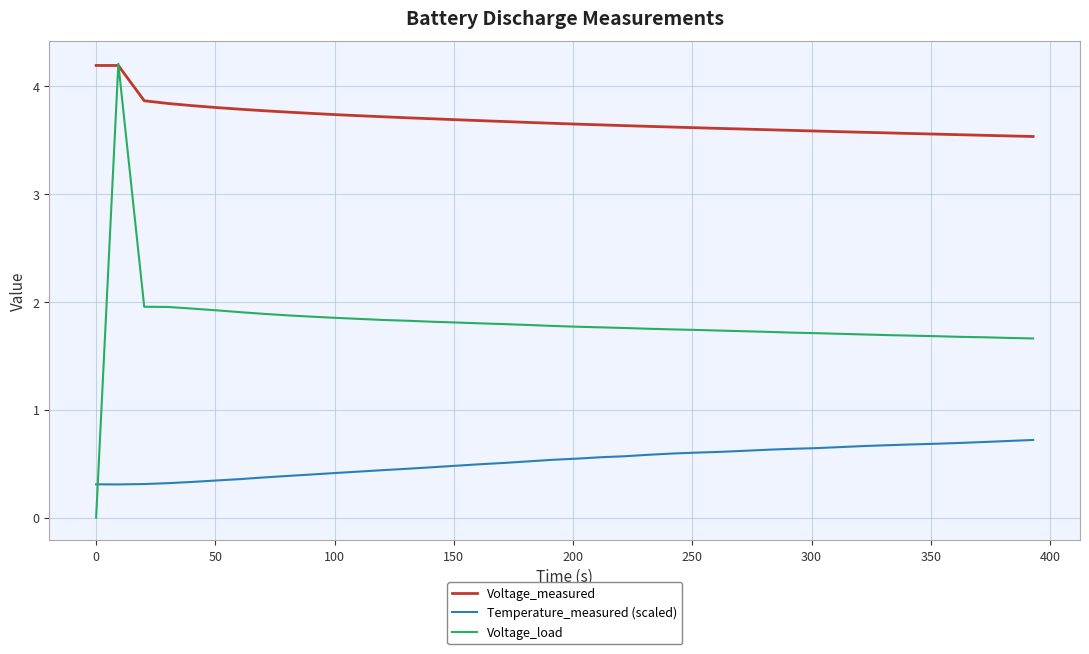

Which series has the largest total across all categories?

Voltage_measured